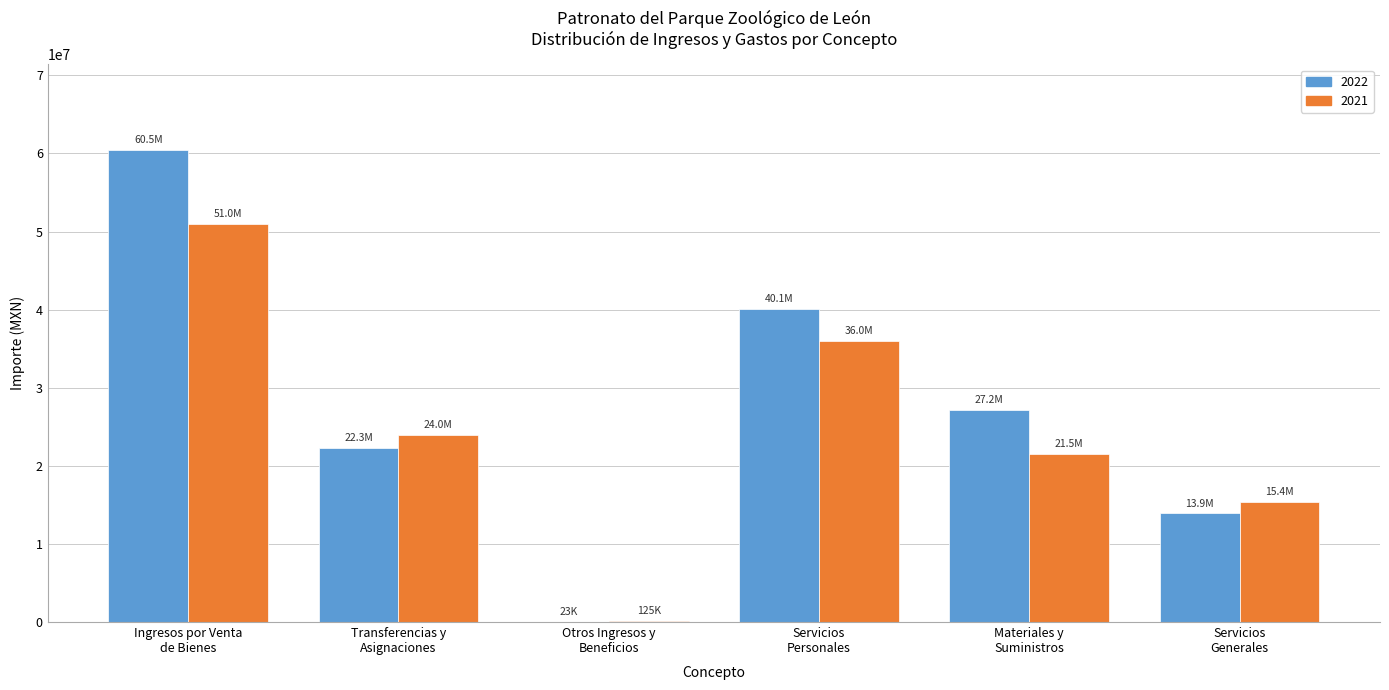

What is the sum of all 2021 values?

148141900.9